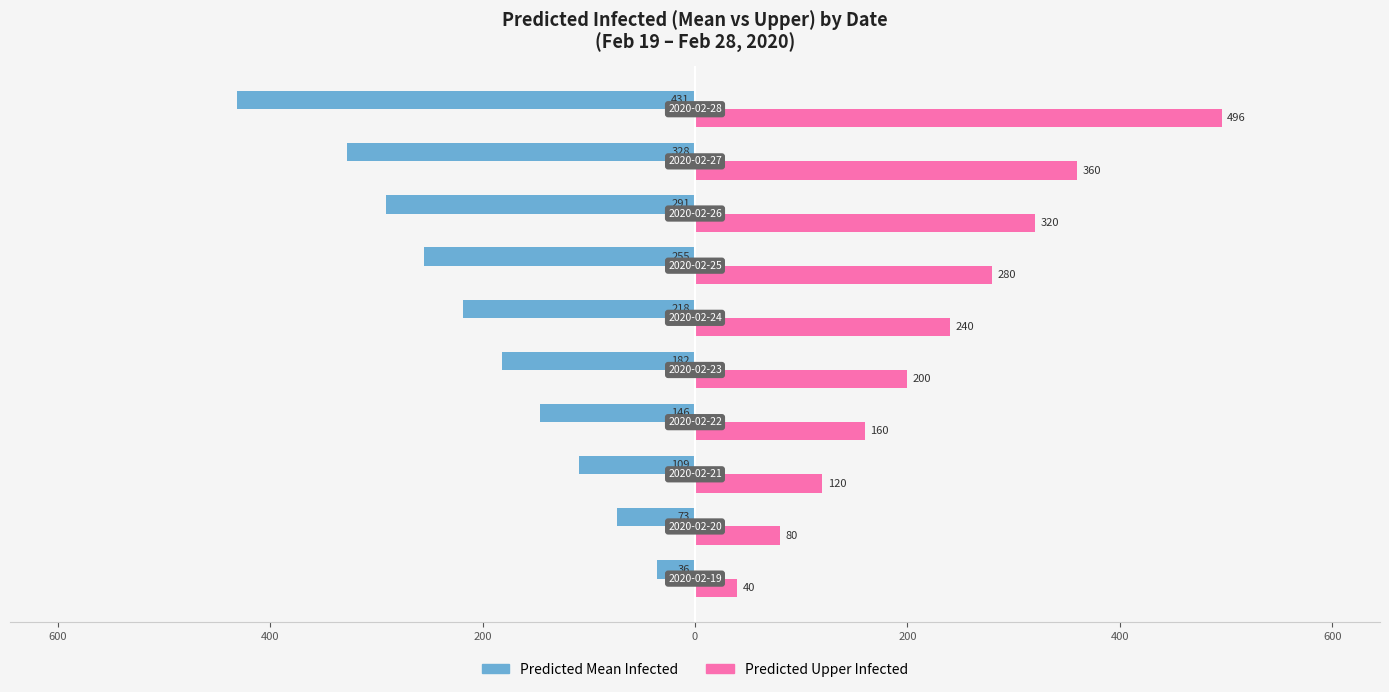

What are all the series names shown in the legend?

Predicted Mean Infected, Predicted Upper Infected